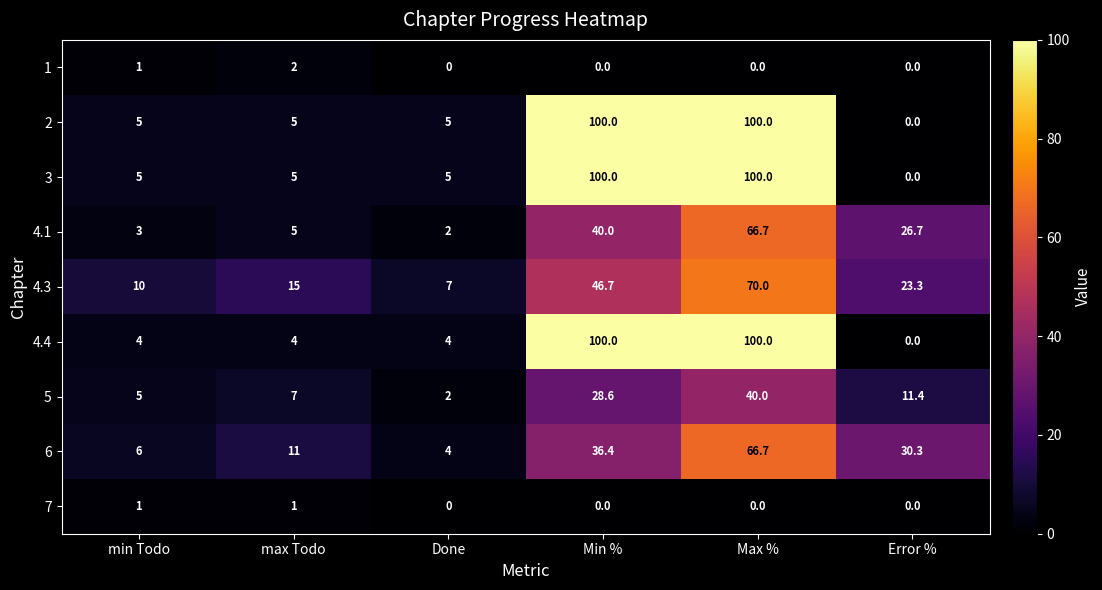

How many categories are shown in the chart?

6